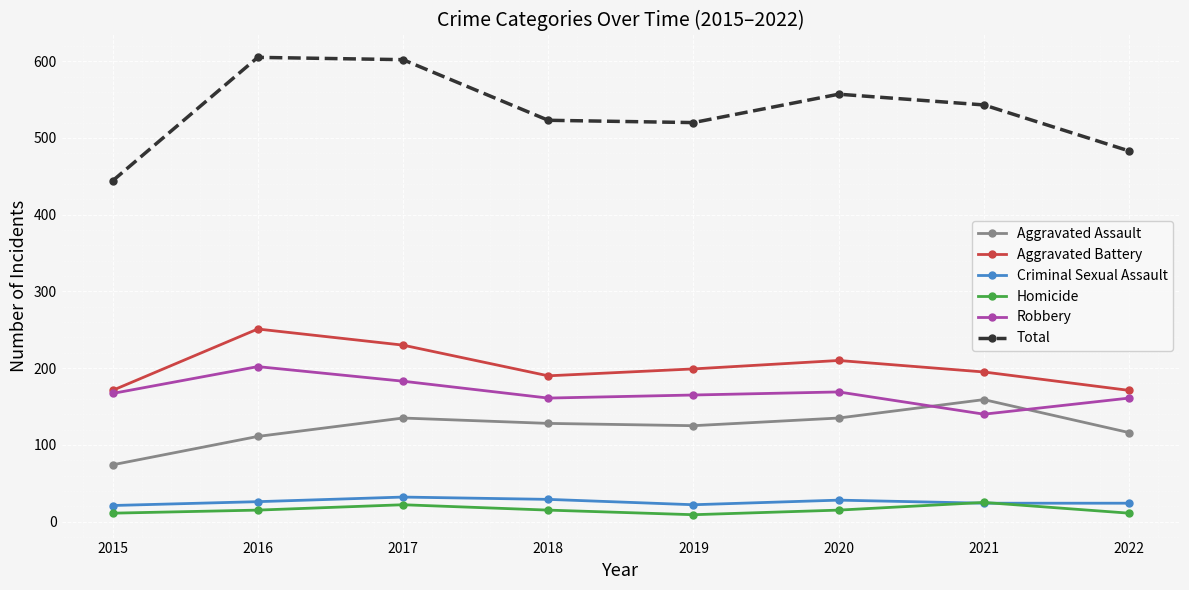

What is the greatest value displayed?

605